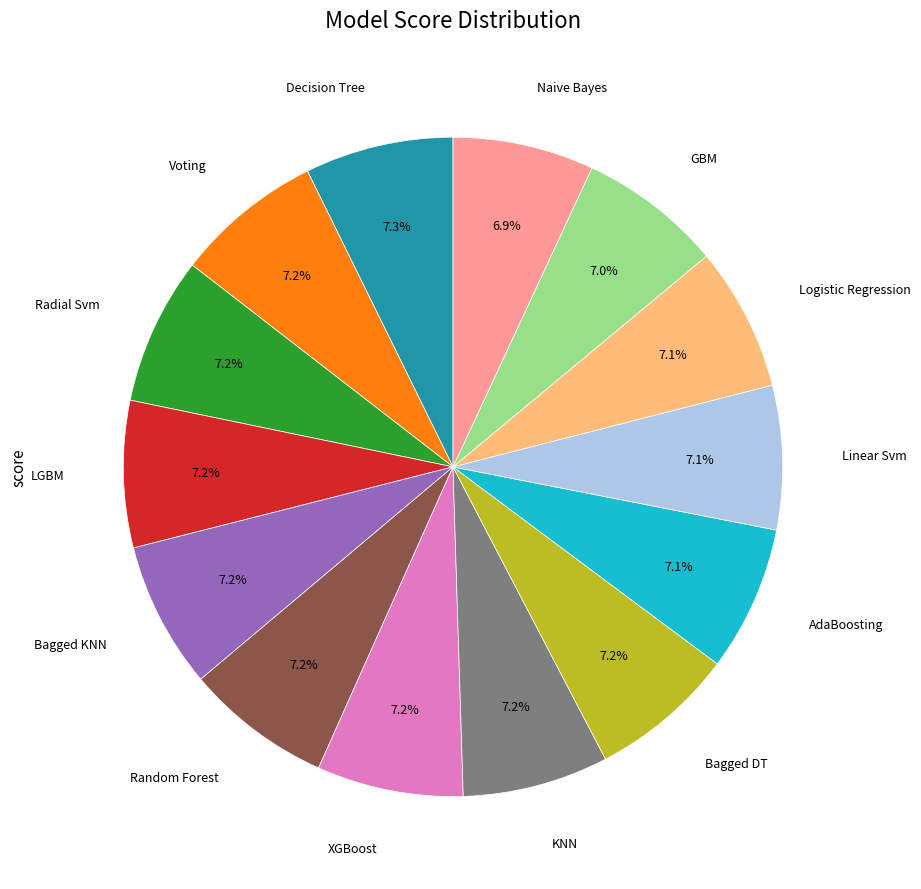

True or false: Logistic Regression accounts for 20% of the total.

False